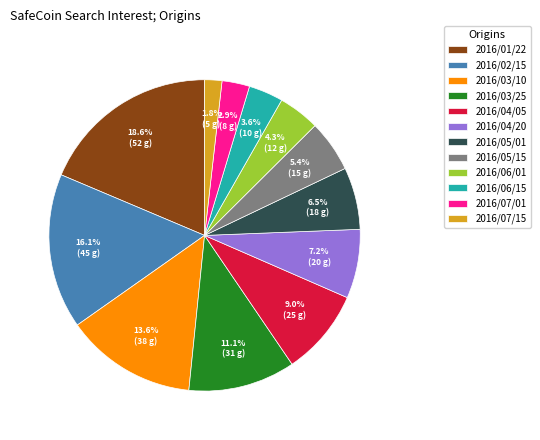

Which has a higher value, 2016/07/15 or 2016/01/22?

2016/01/22